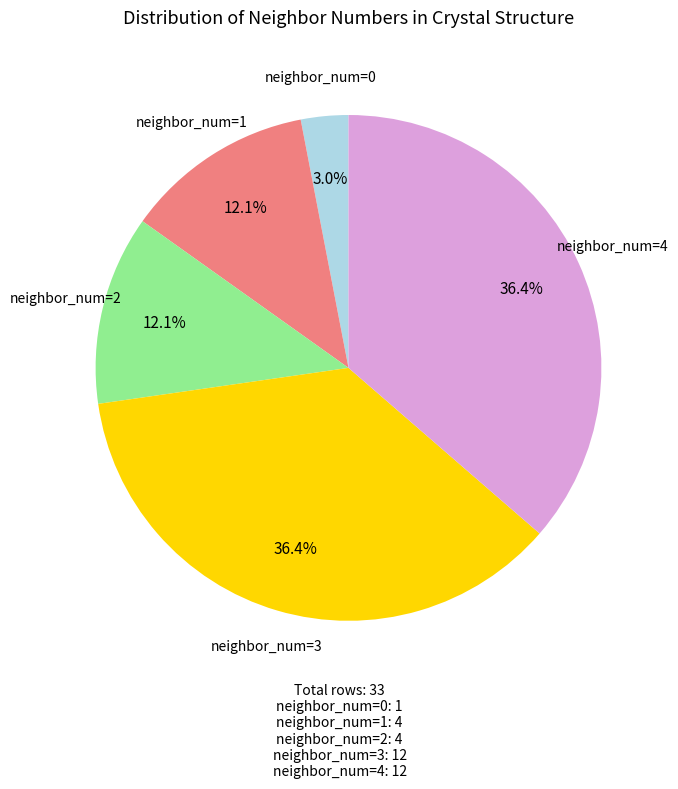

Count the number of slices in the pie.

5